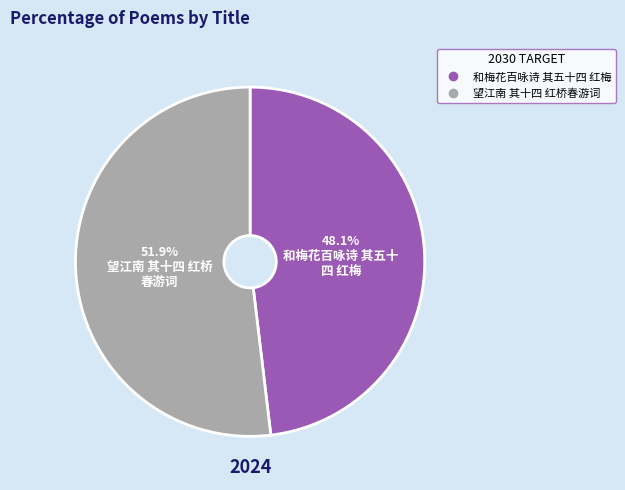

Count the number of slices in the pie.

2